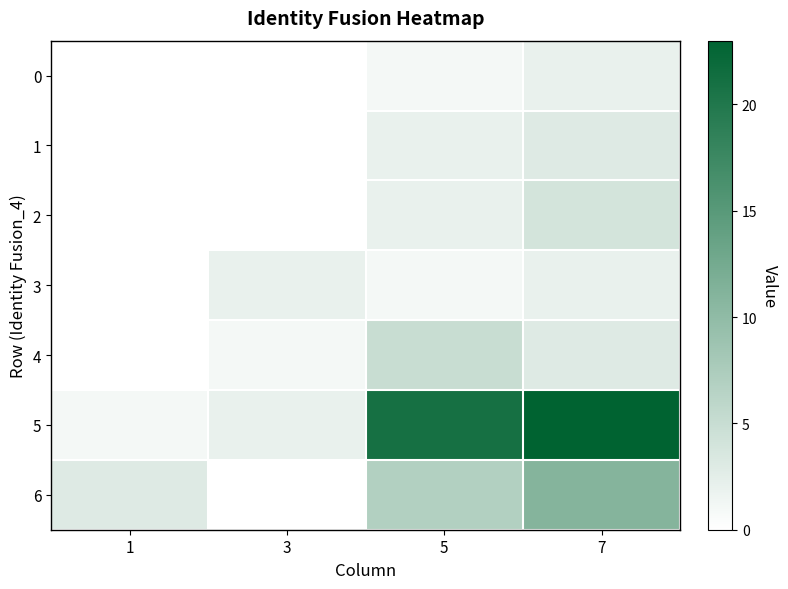

Which series has the largest total across all categories?

5